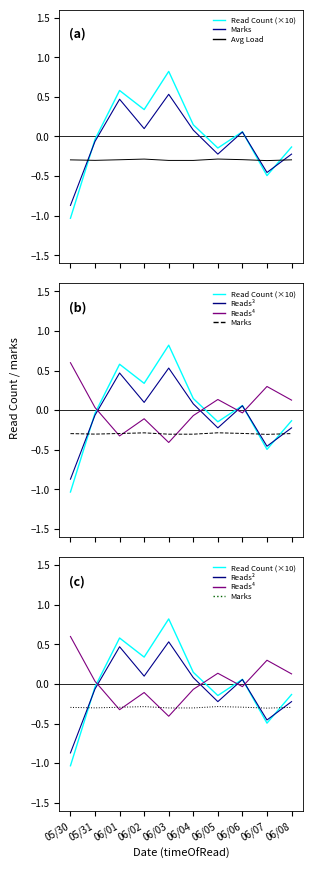

Which series has the largest total across all categories?

Reads⁴